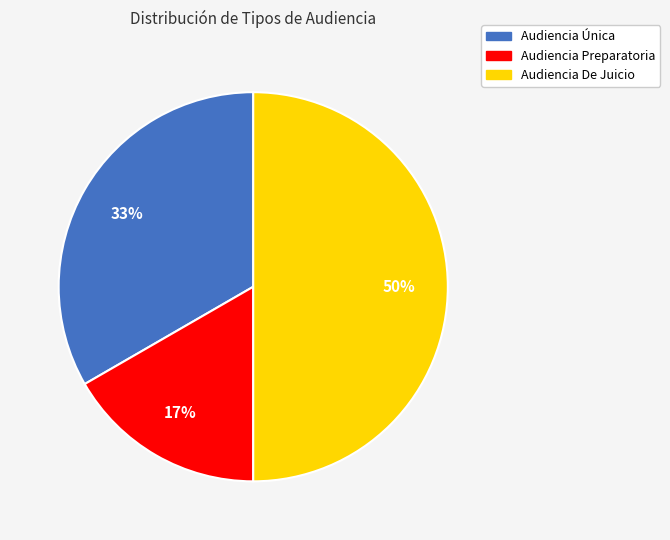

True or false: Audiencia Preparatoria accounts for 17% of the total.

True